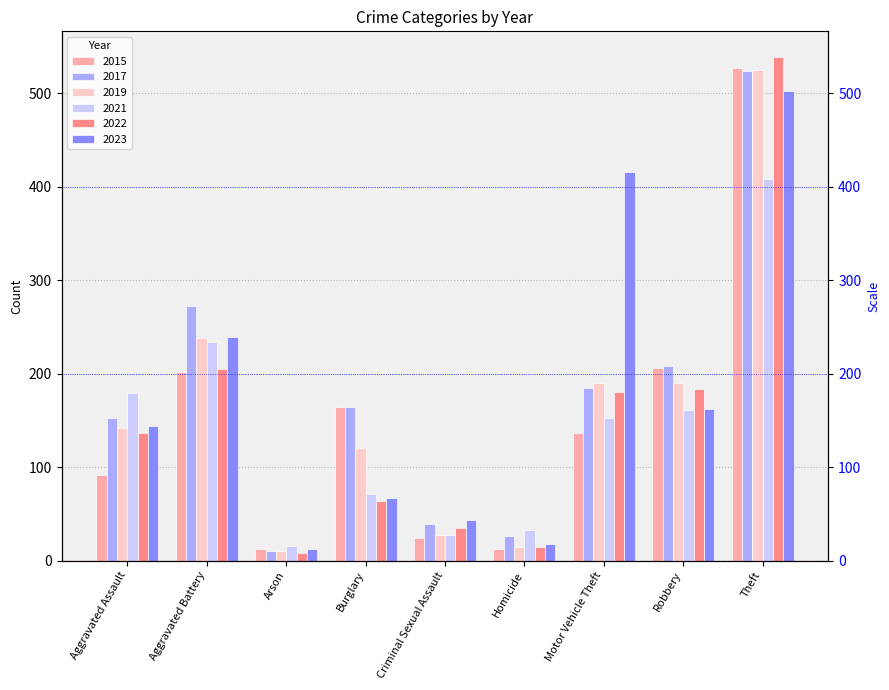

How many groups of bars are there?

9